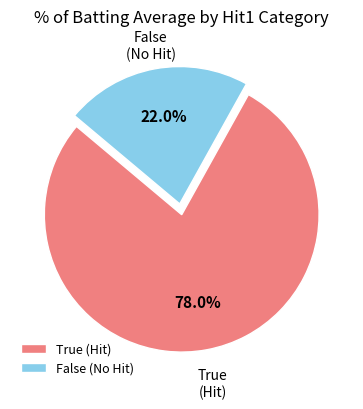

Does any single category account for the majority?

Yes